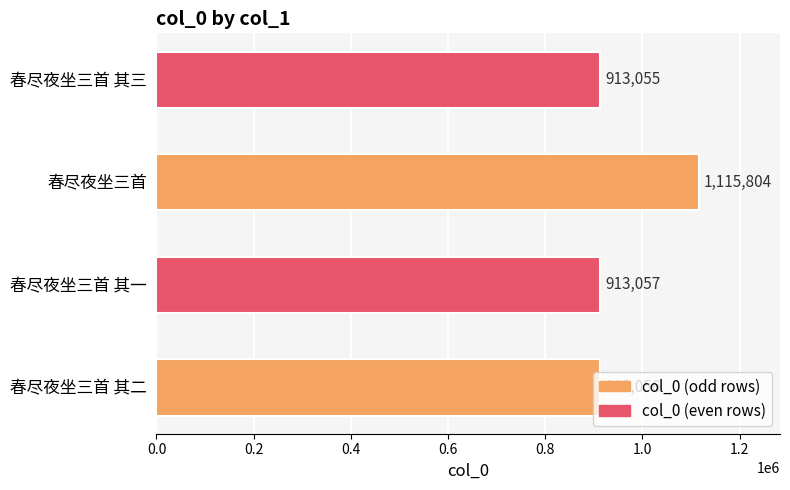

List the labels in order of value, largest first.

春尽夜坐三首, 春尽夜坐三首 其一, 春尽夜坐三首 其二, 春尽夜坐三首 其三